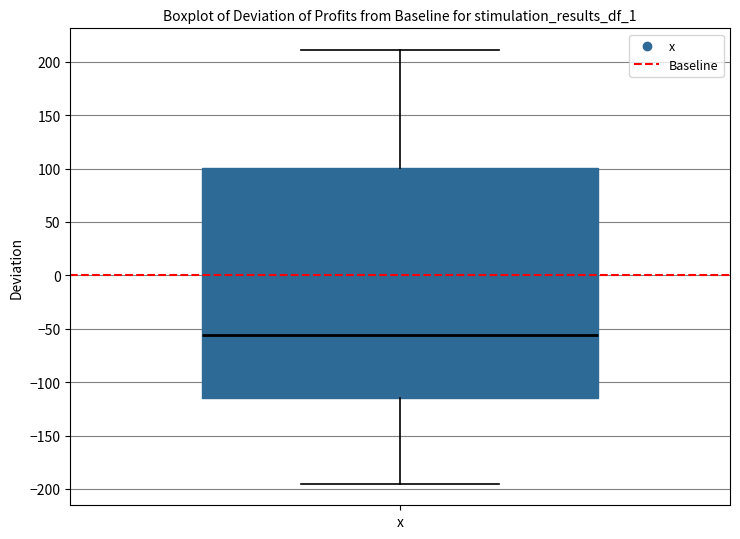

Where does the lower whisker of the box for x end on the y-axis? The values are not printed on the chart, so give them approximately, as read against the axis.

-195